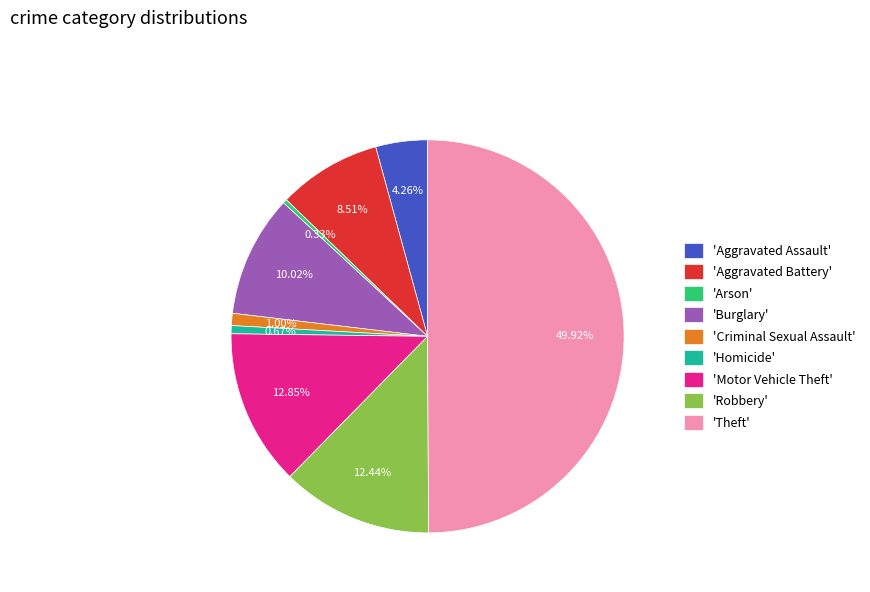

Which has a higher value, 'Burglary' or 'Arson'?

'Burglary'